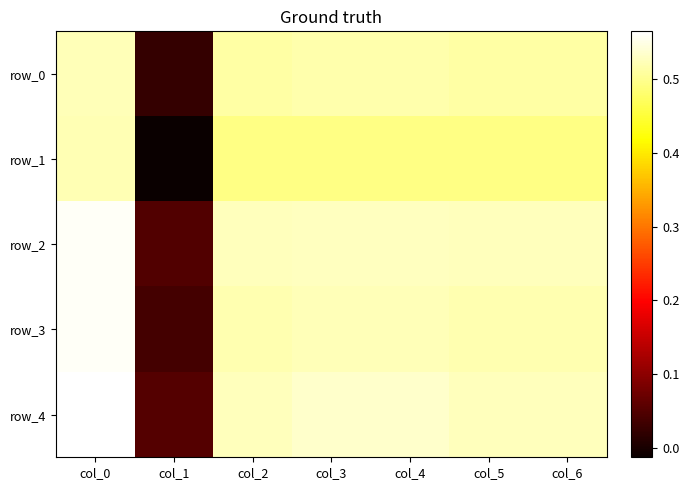

At how many categories does at least one series exceed 0?

7